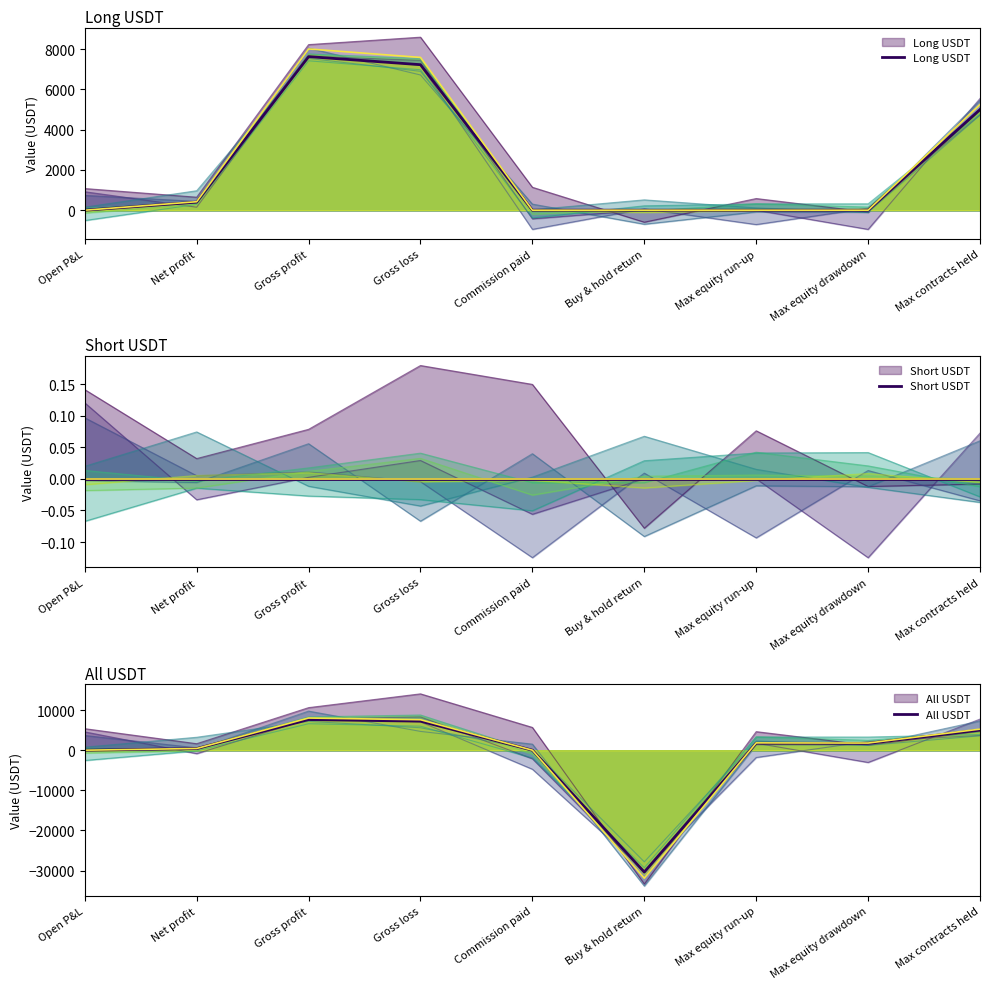

Count the number of data series in this chart.

3